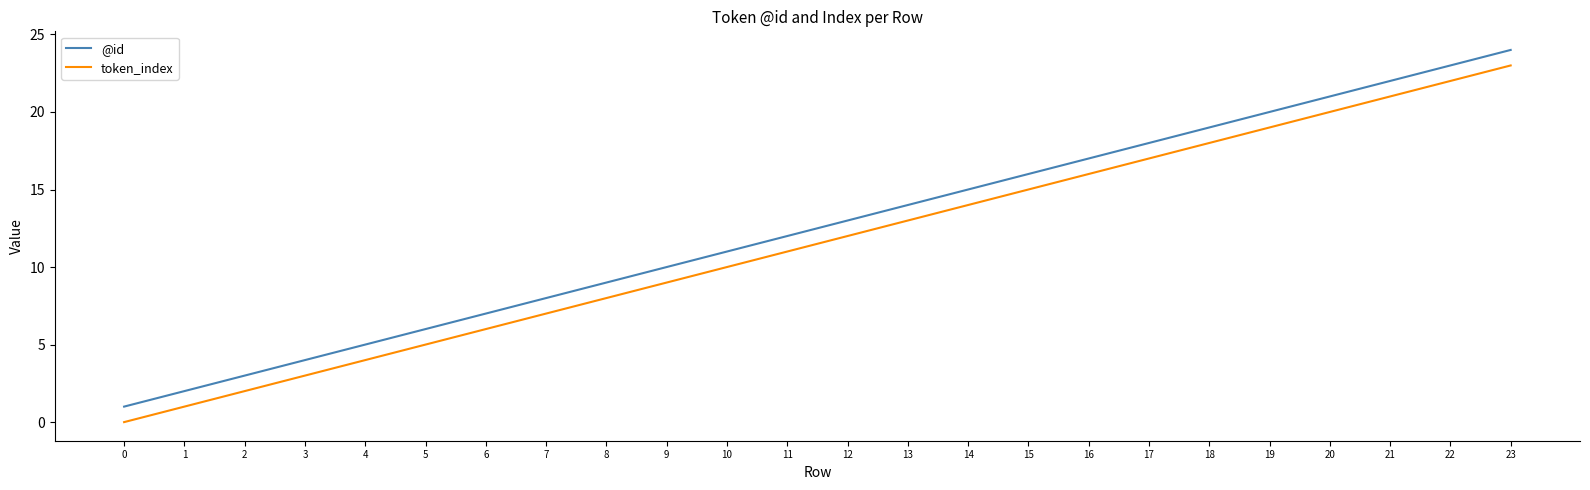

Reading left to right, extract all data points from this chart.

@id: 1	2	3	4	5	6	7	8	9	10	11	12	13	14	15	16	17	18	19	20	21	22	23	24
token_index: 0	1	2	3	4	5	6	7	8	9	10	11	12	13	14	15	16	17	18	19	20	21	22	23